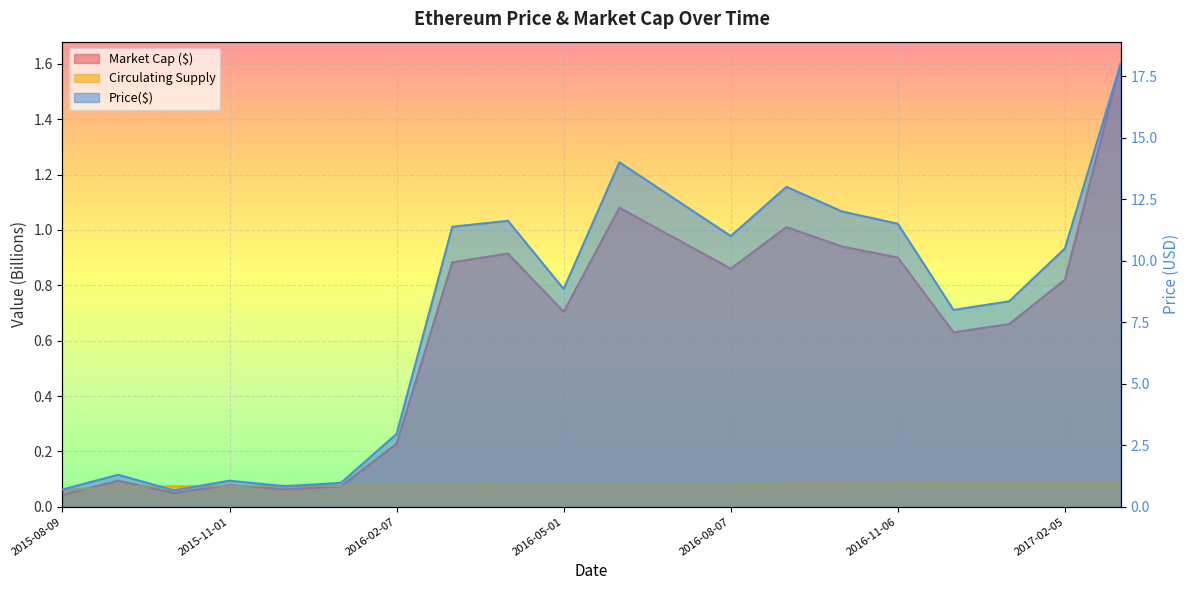

Where is Circulating Supply nearest to the value 0?

2015-08-09